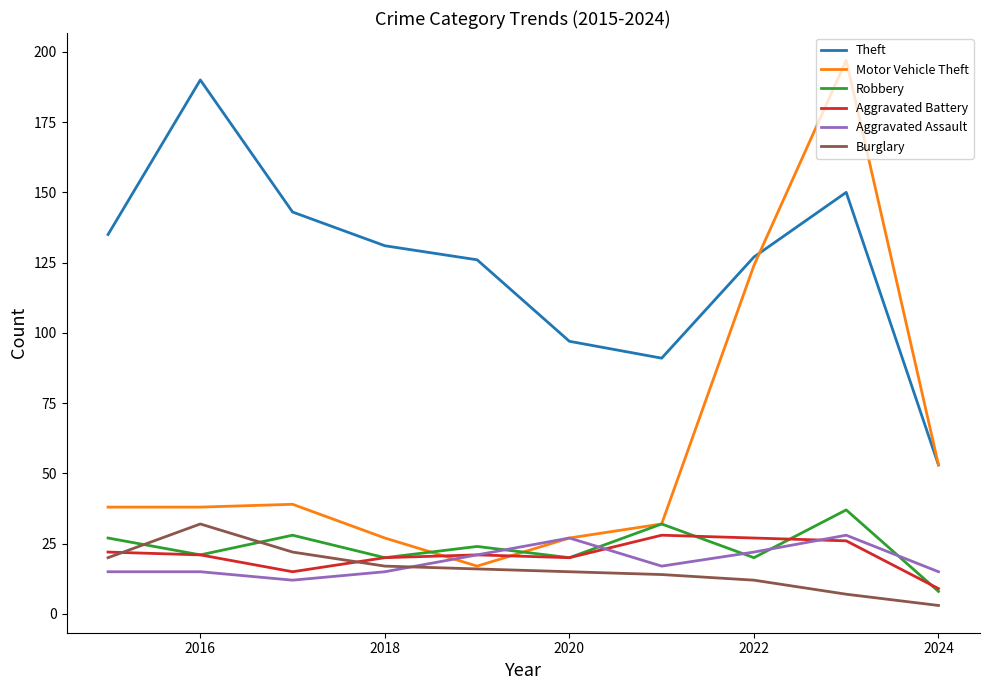

What is the lowest value of the Theft series?

53